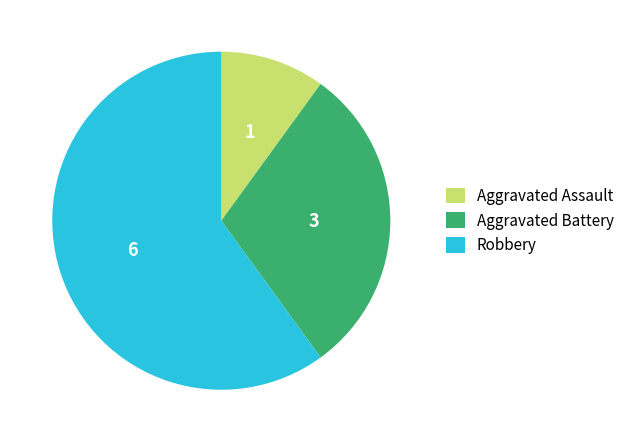

Does Robbery account for over 50% of the chart?

Yes